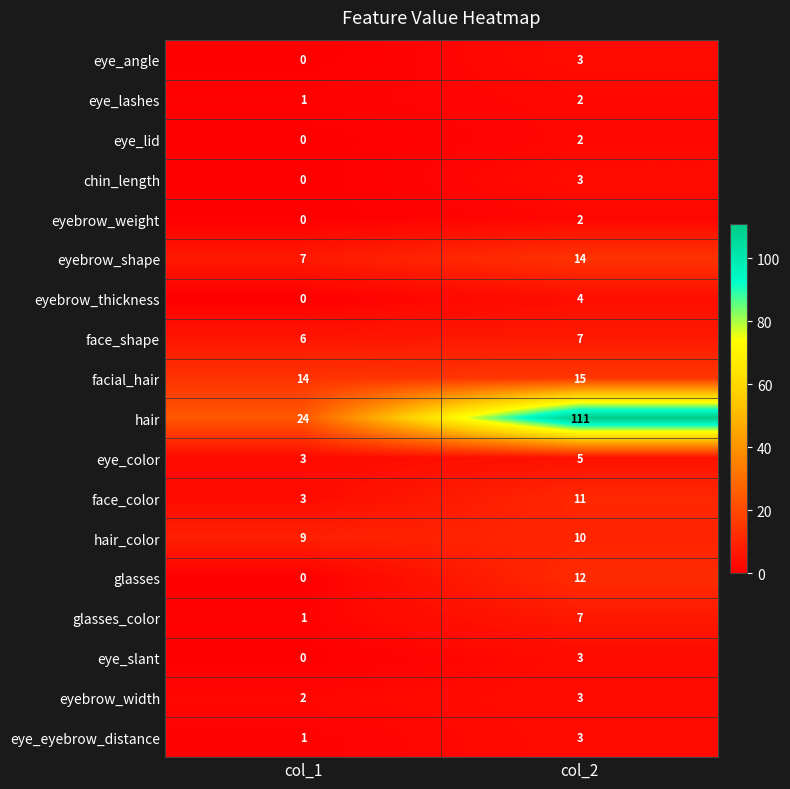

Is it true that eye_lid equals 2 at col_2?

True